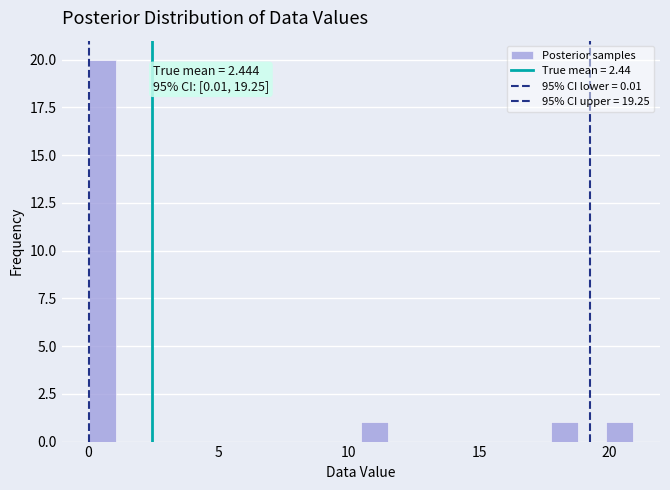

Around what value on the x-axis is the tallest bar? Give the approximate position of its centre, as read against the axis.

0.5